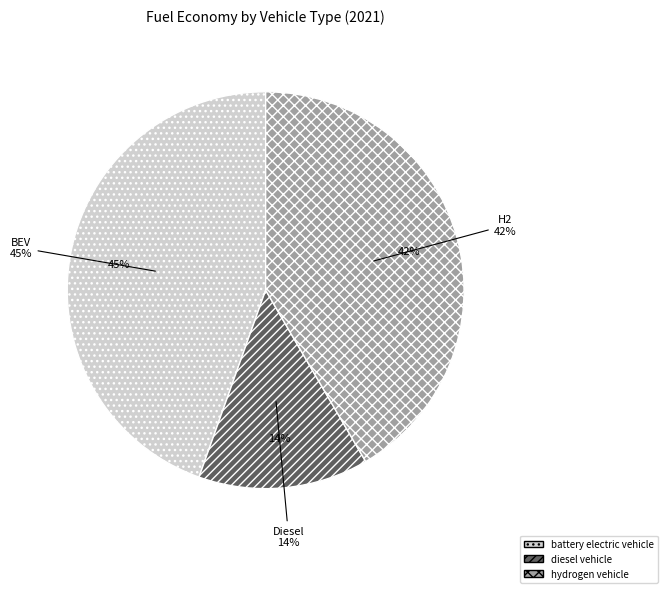

What percentage is NOT represented by diesel vehicle?

86.1%